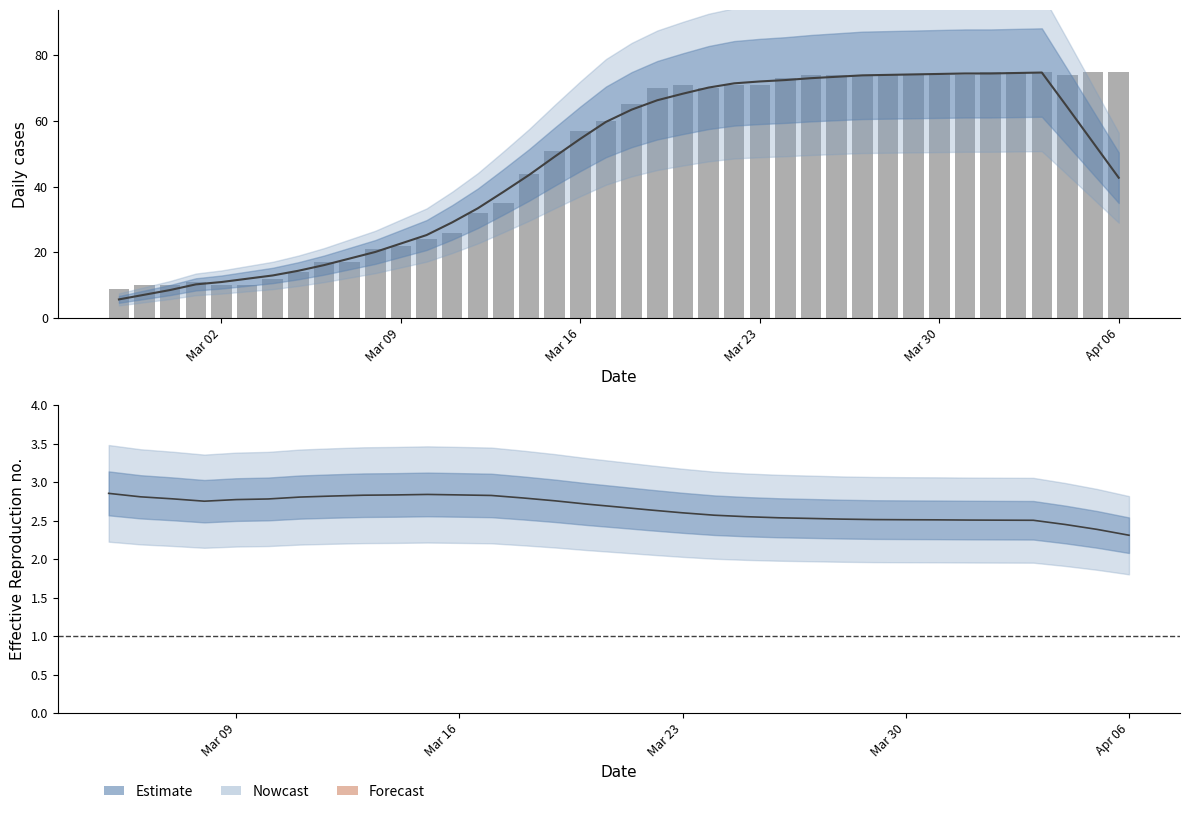

What is the difference between the second highest and second lowest values?

65